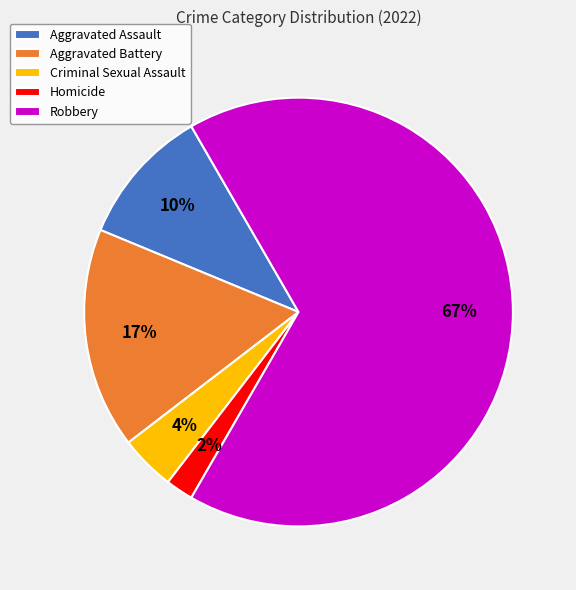

Does any single category account for the majority?

Yes